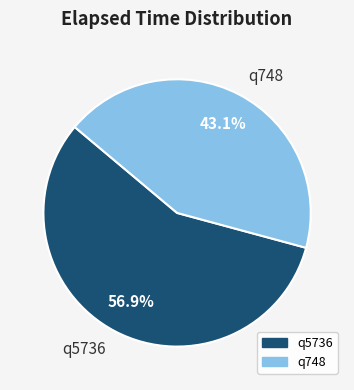

Which category has the smallest portion of the pie?

q748